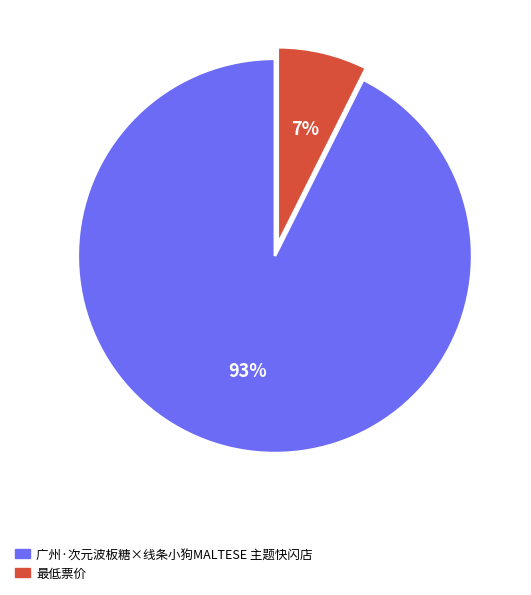

Is it true that 最低票价 is 7% of the pie?

True